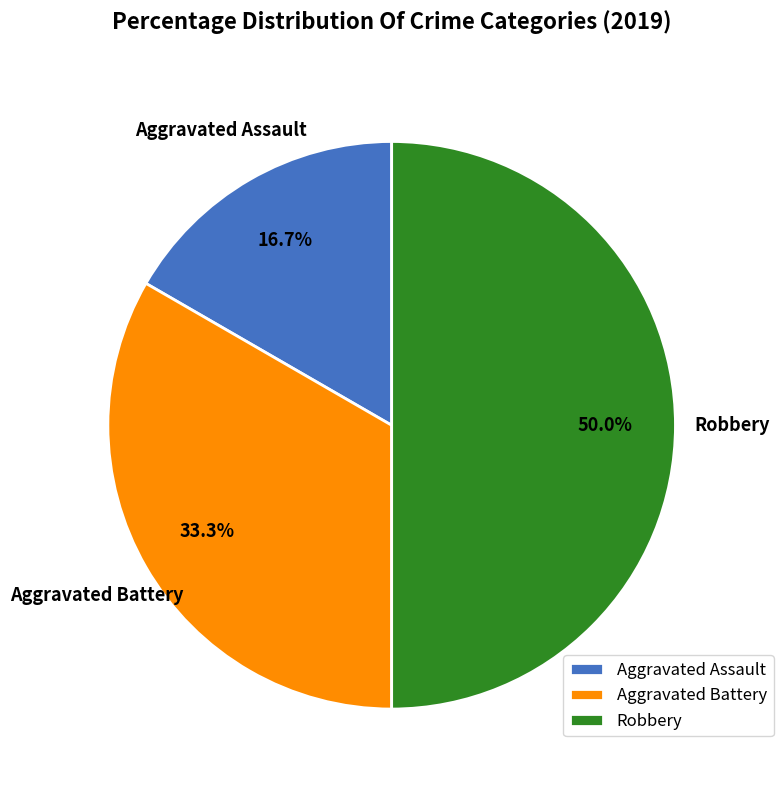

The Aggravated Assault slice represents 17% of the pie. True or false?

True